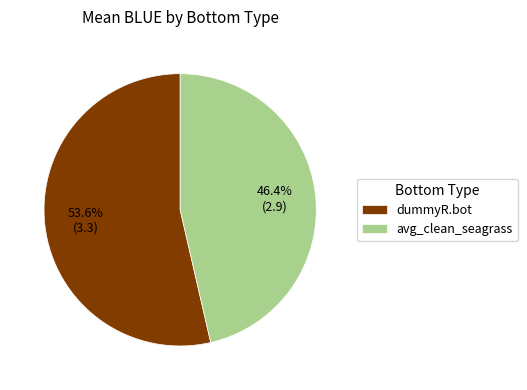

Does avg_clean_seagrass represent more than half of the total?

No